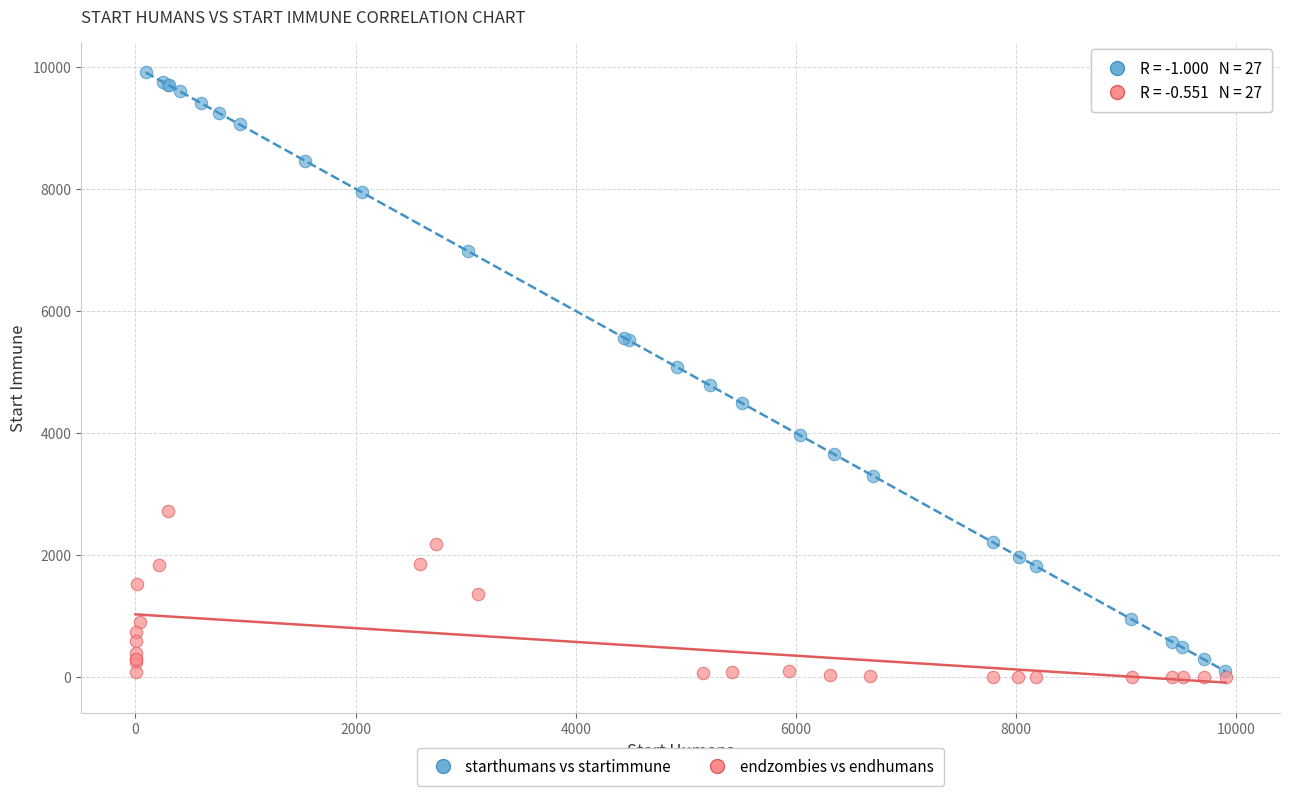

What are all the series names shown in the legend?

starthumans vs startimmune, endzombies vs endhumans